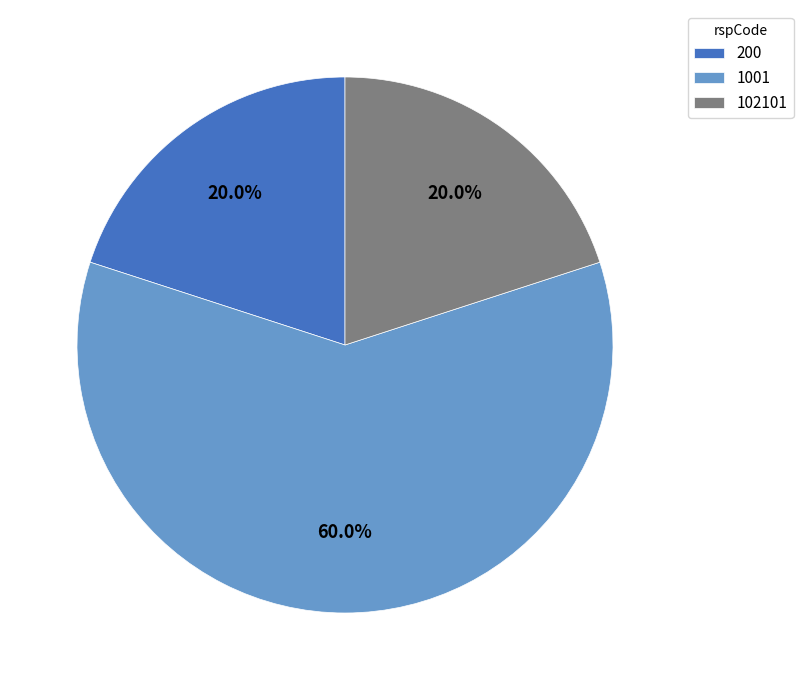

Combined, do 200 and 1001 account for over 50%?

Yes